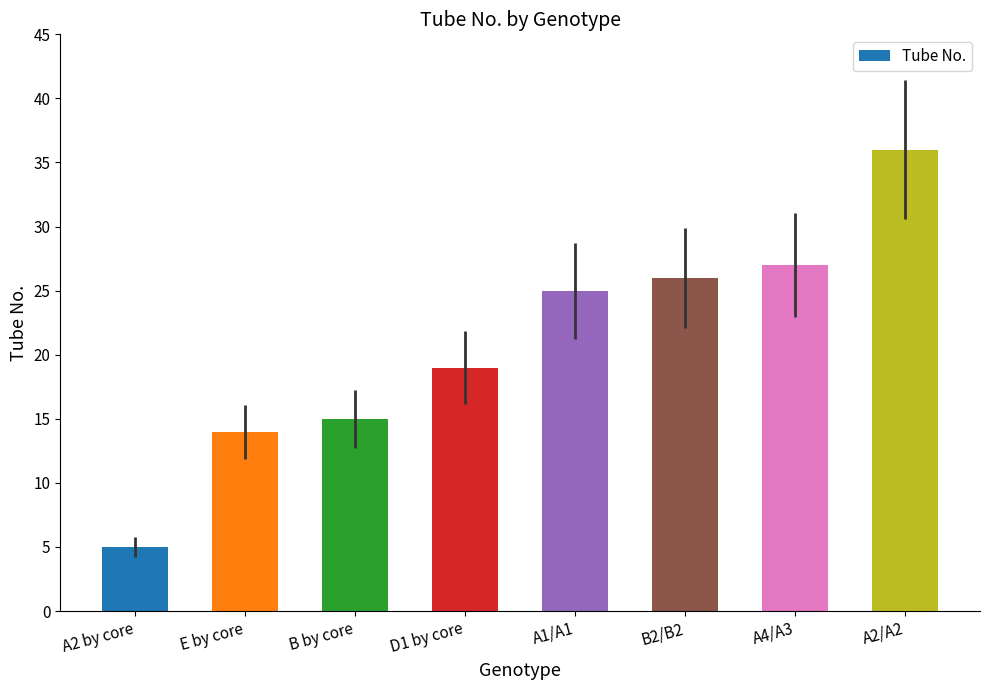

What is the sum of all values?

167